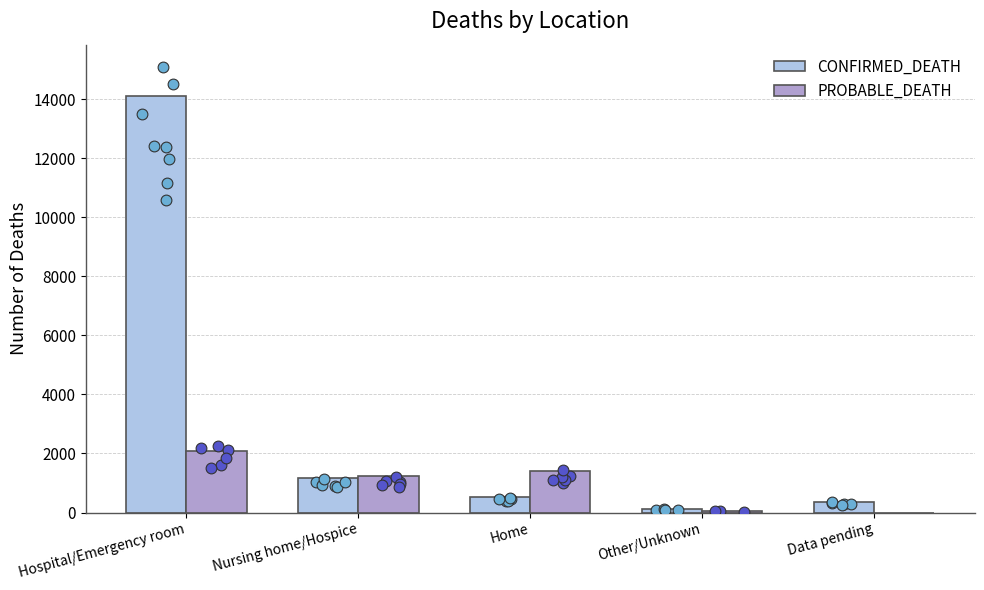

Which series has the largest total across all categories?

CONFIRMED_DEATH